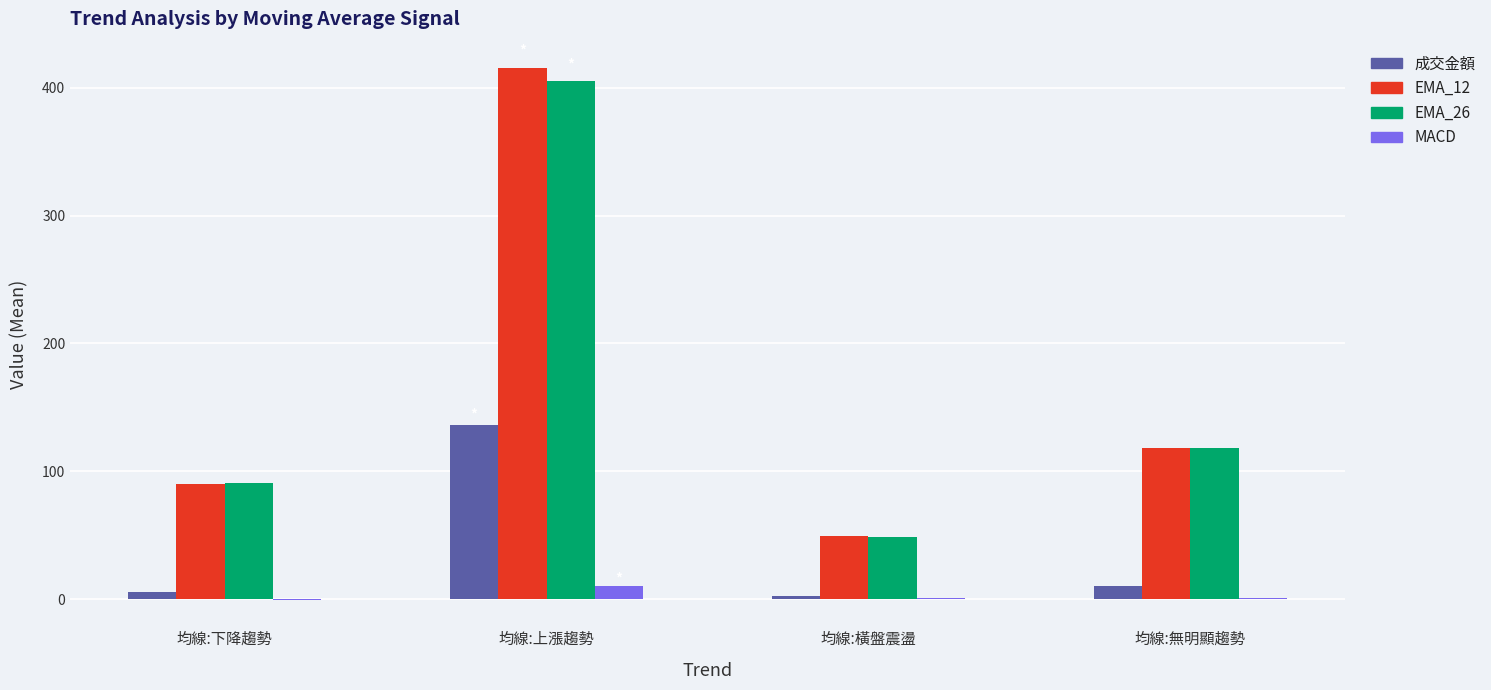

Which label corresponds to the largest value in the chart?

均線:上漲趨勢